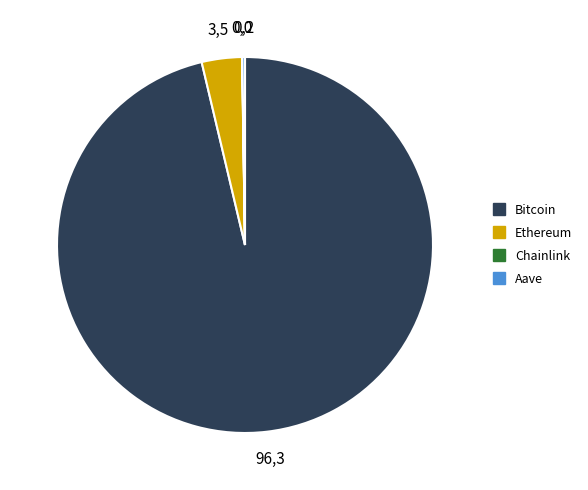

Which has a higher value, Ethereum or Bitcoin?

Bitcoin